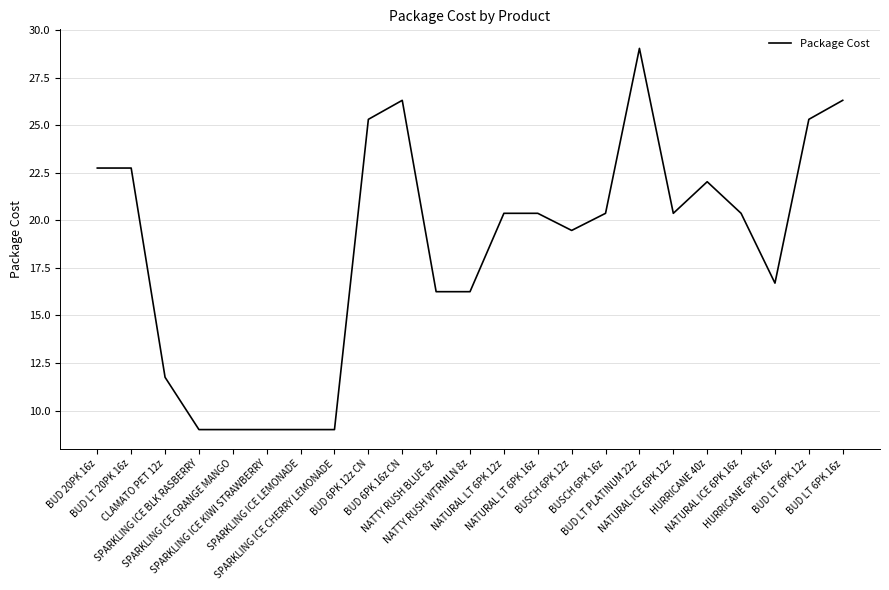

How many values are below 20?

10